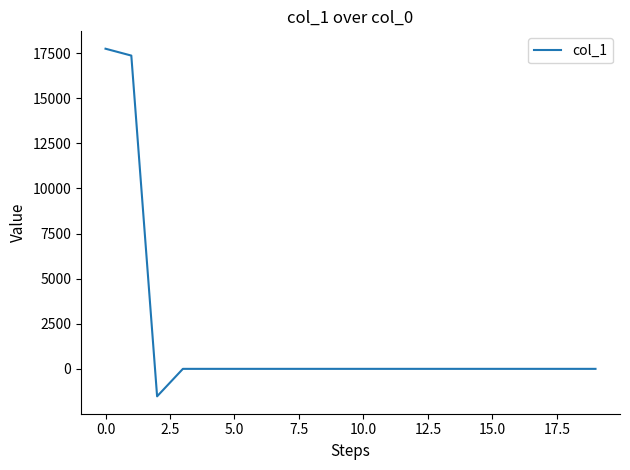

What is the difference between the maximum and minimum values?

19261.9